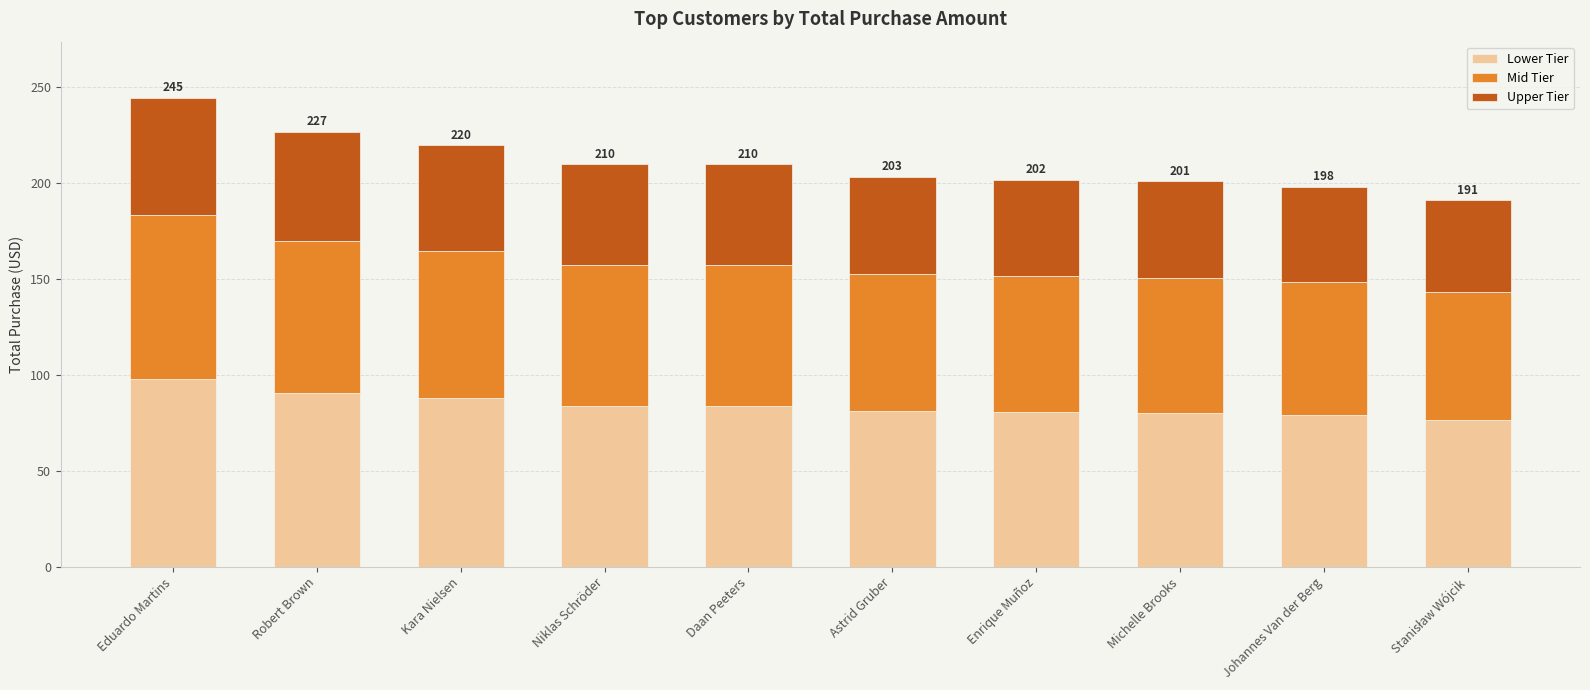

Is it true that Lower Tier equals 25.0 at Eduardo Martins?

False